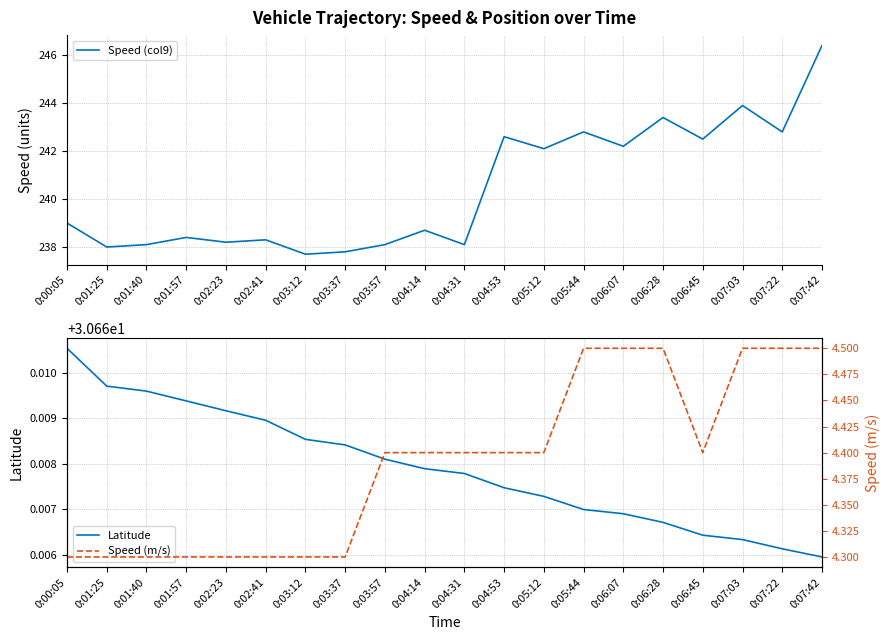

Rank the series by their maximum value, from highest to lowest.

Speed (col9), Latitude, Speed (m/s)